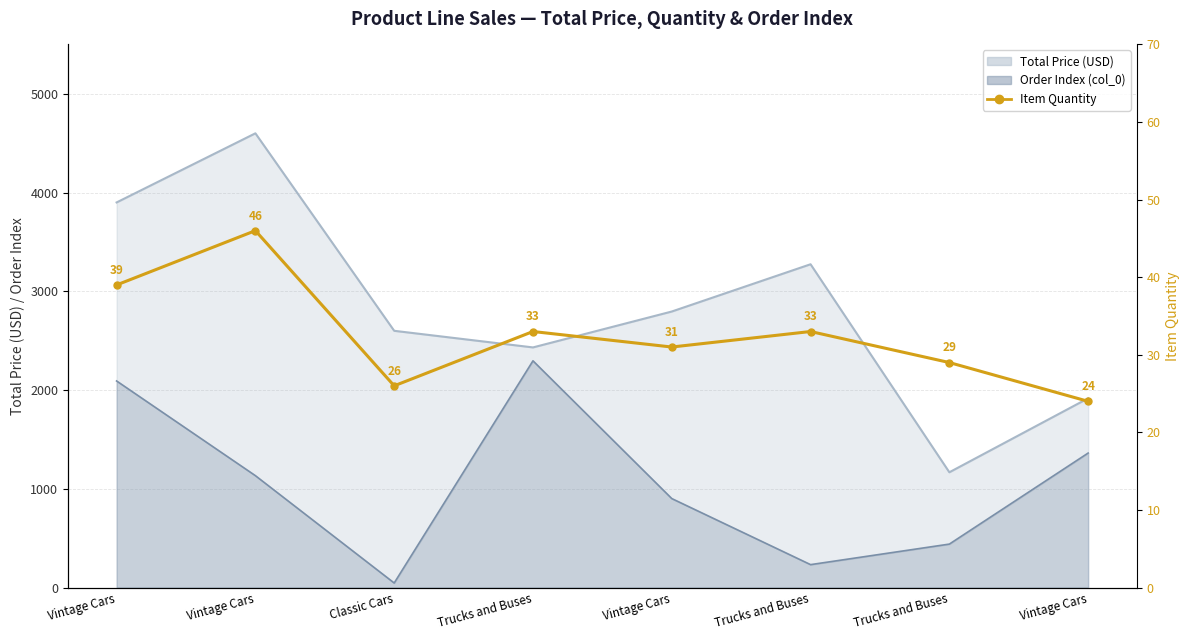

What is the difference between the values at Trucks and Buses and Classic Cars?

7